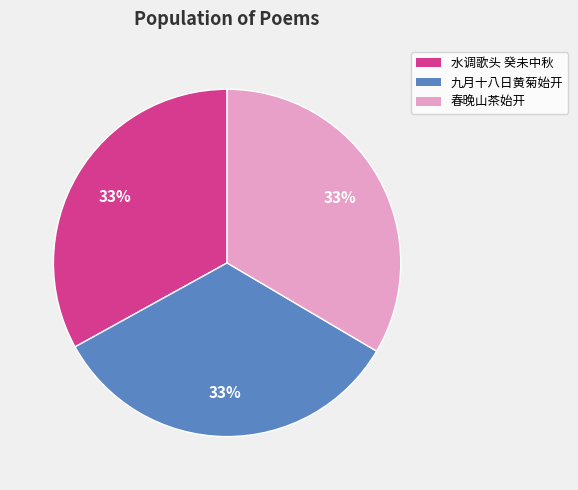

Is there any slice that represents more than half of the pie?

No